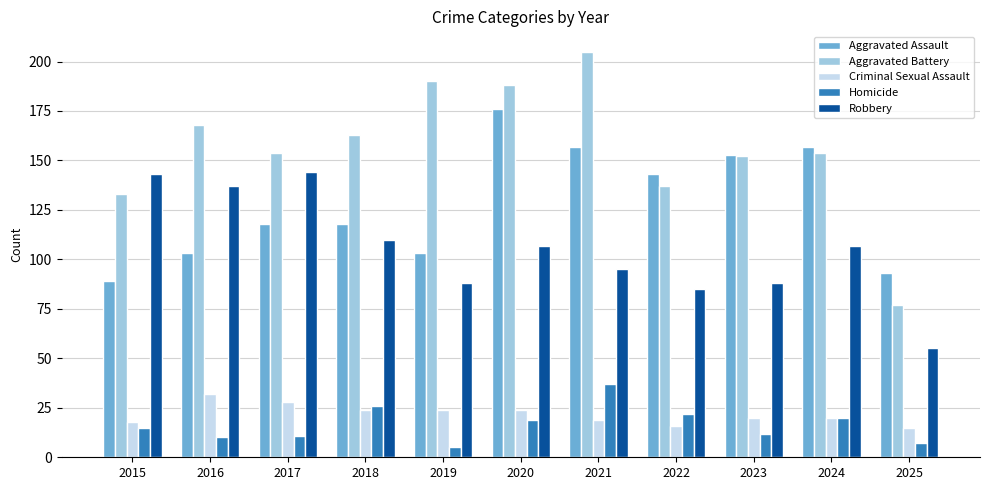

What is the approximate value of Aggravated Battery at 2017, to the nearest 50?

150